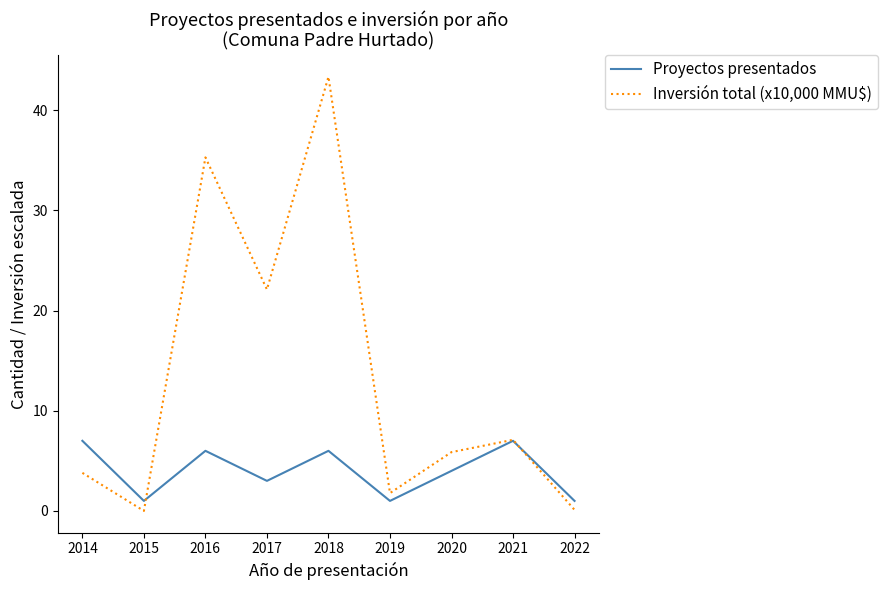

True or false: Inversión total (x10,000 MMU$) has a value of 2.3 at 2014.

False